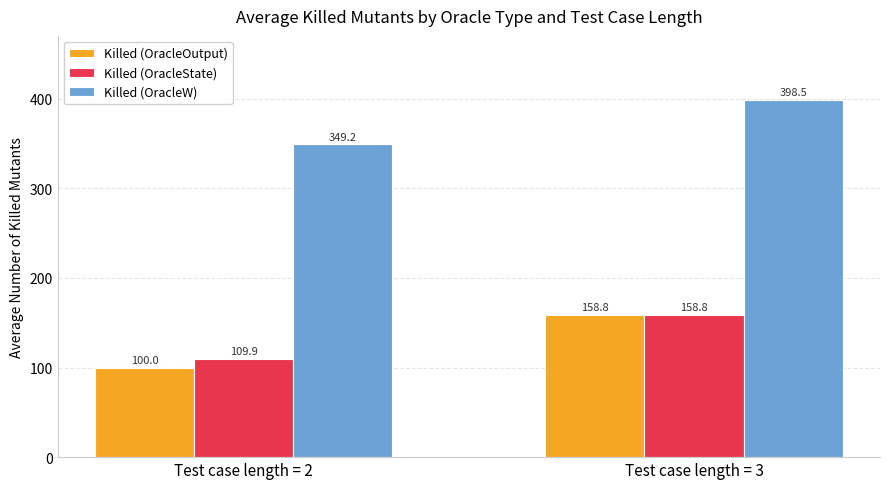

At which category does the chart reach its minimum across all series?

Test case length = 2